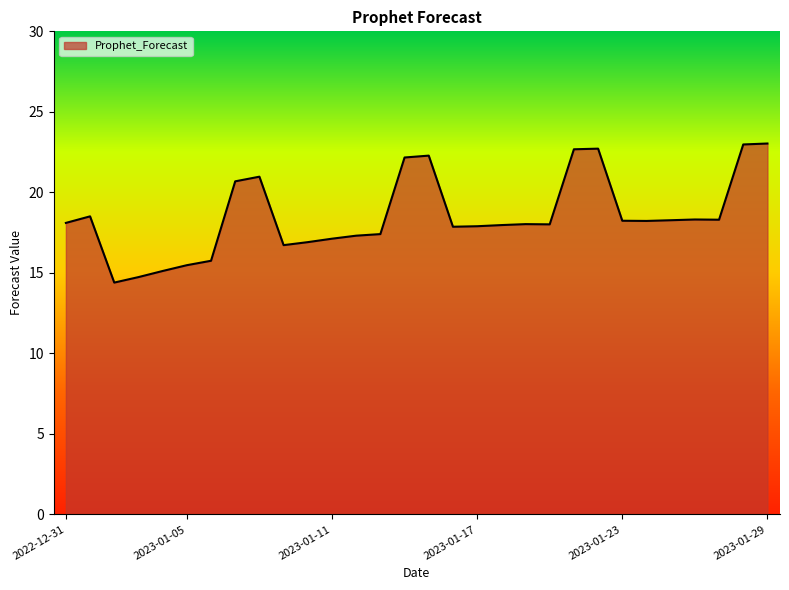

What is the difference between the maximum and minimum values?

8.6